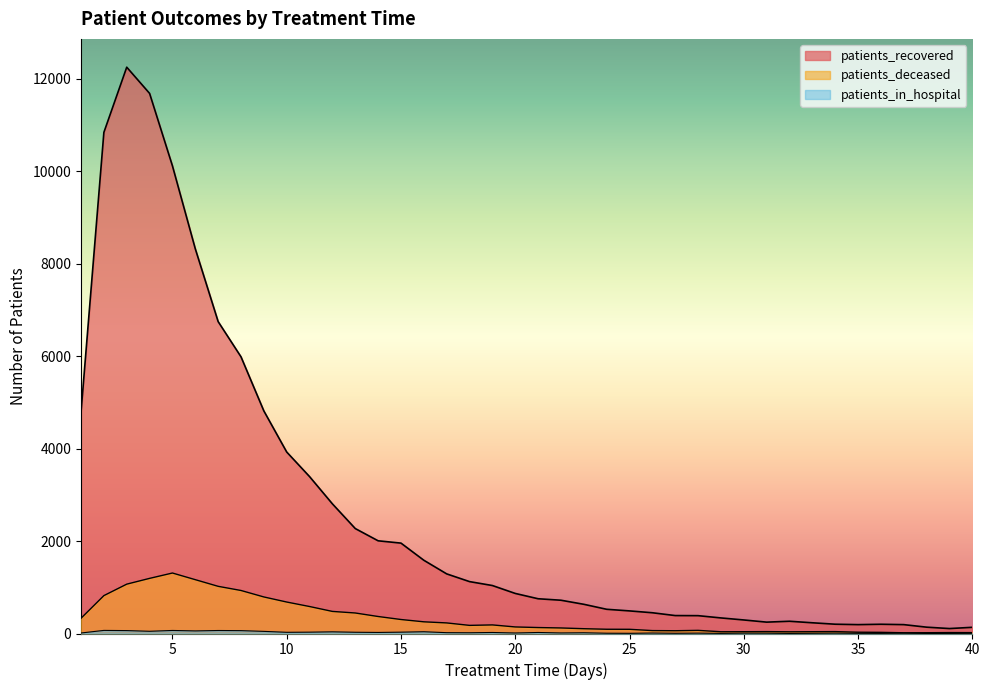

List the series in order of their peak value, lowest first.

patients_in_hospital, patients_deceased, patients_recovered